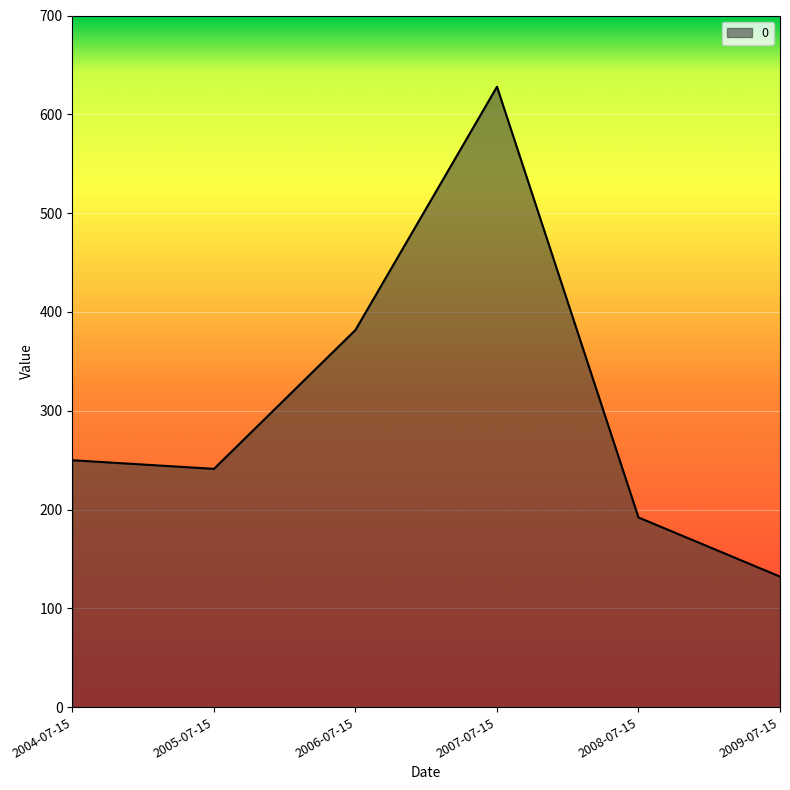

At which category does the data reach its first local peak?

2007-07-15